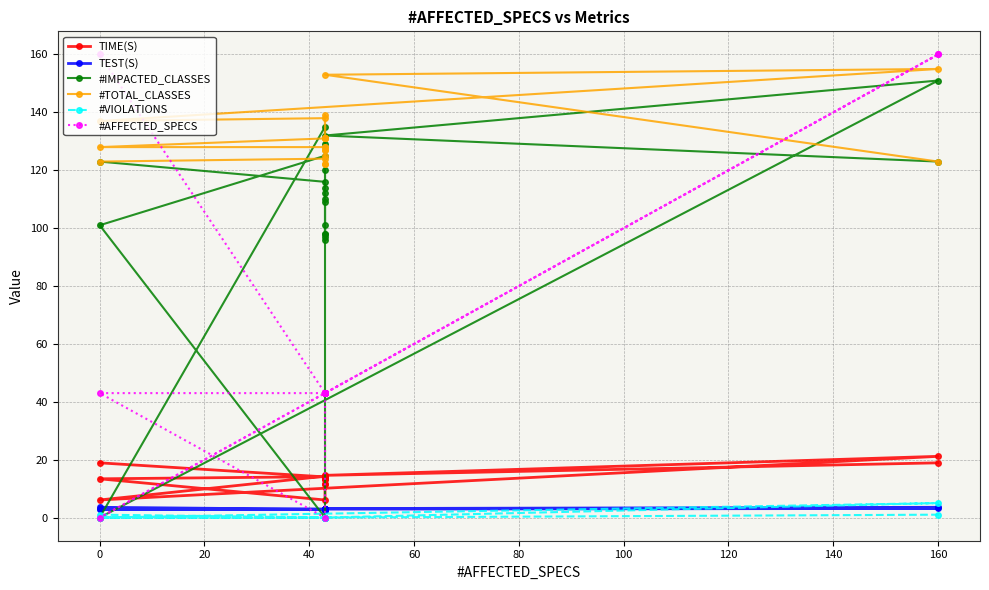

In #IMPACTED_CLASSES, how many points are higher than both neighbors (excluding endpoints)?

7